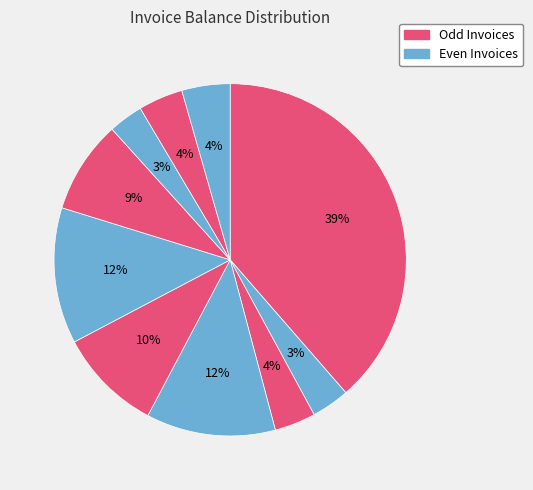

How many segments does this pie chart have?

10